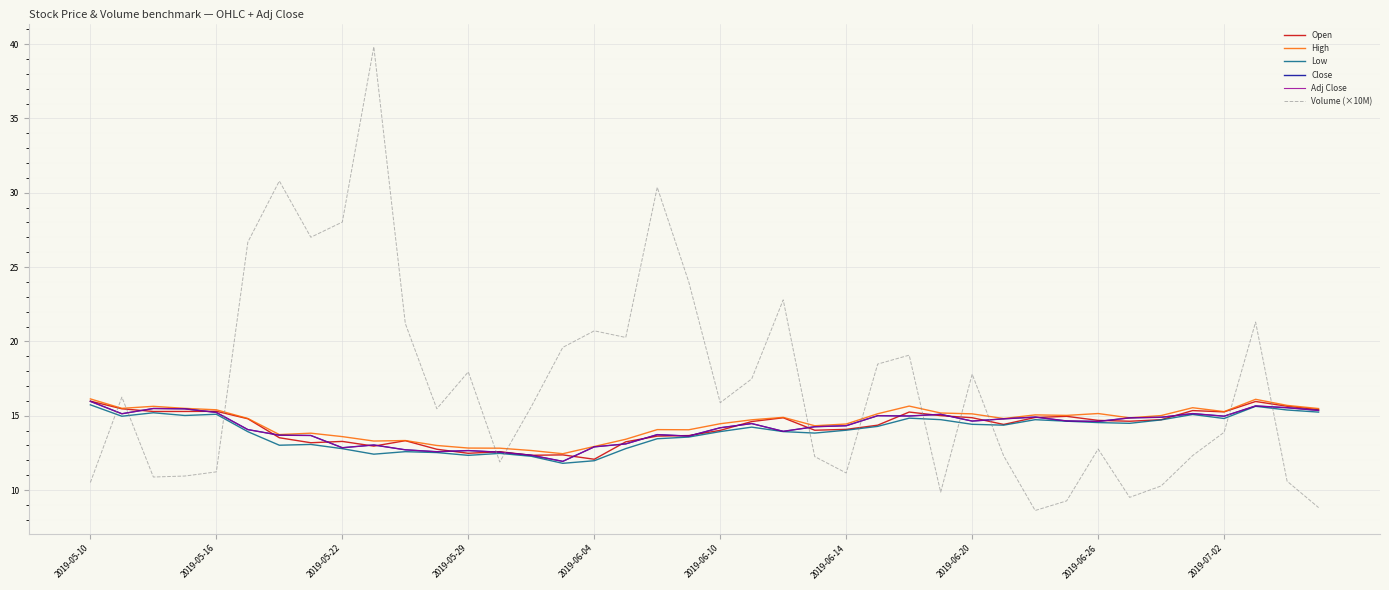

Does the chart display data point markers on the line(s)?

No